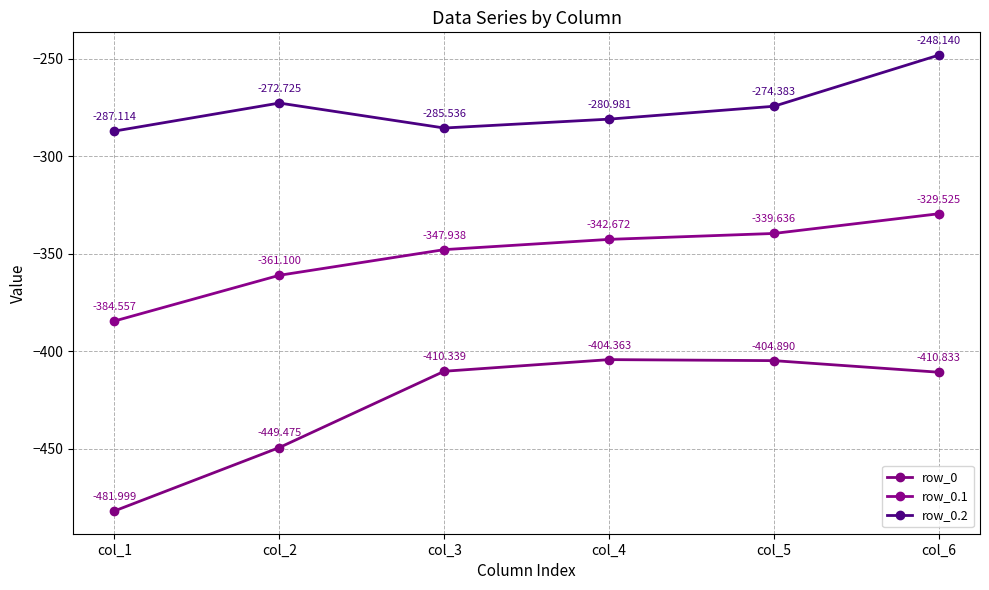

True or false: row_0.2 has more than 1 points higher than both neighbors.

False